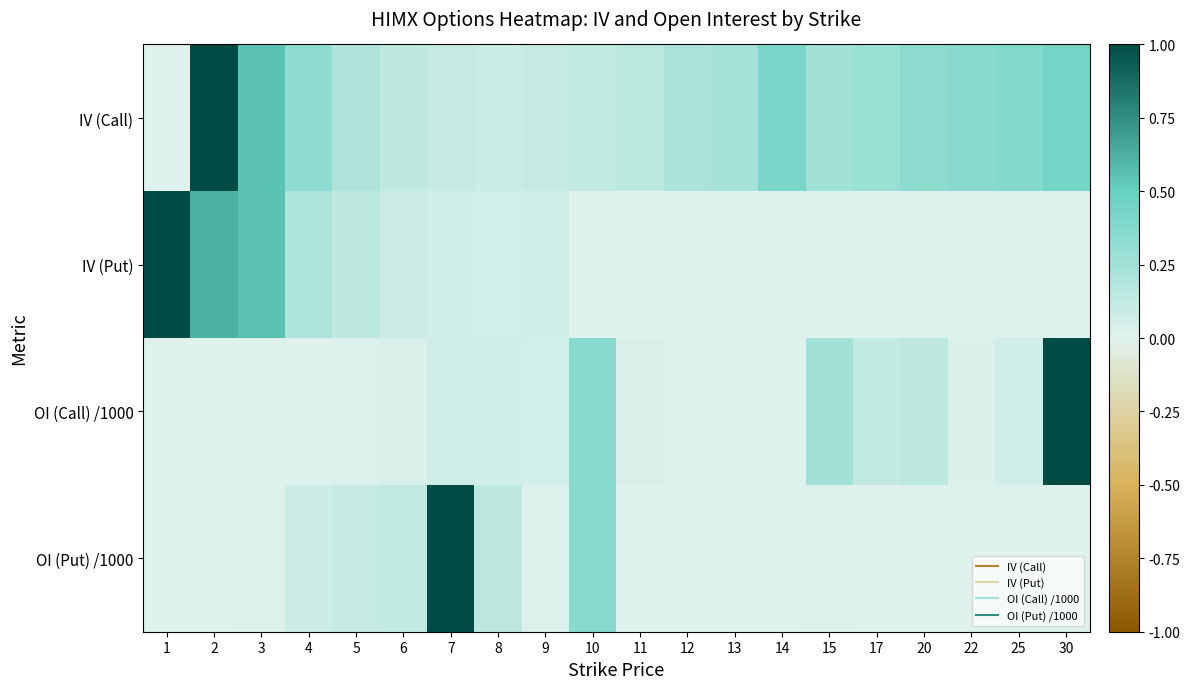

Which series has the largest range (max minus min)?

IV (Put)